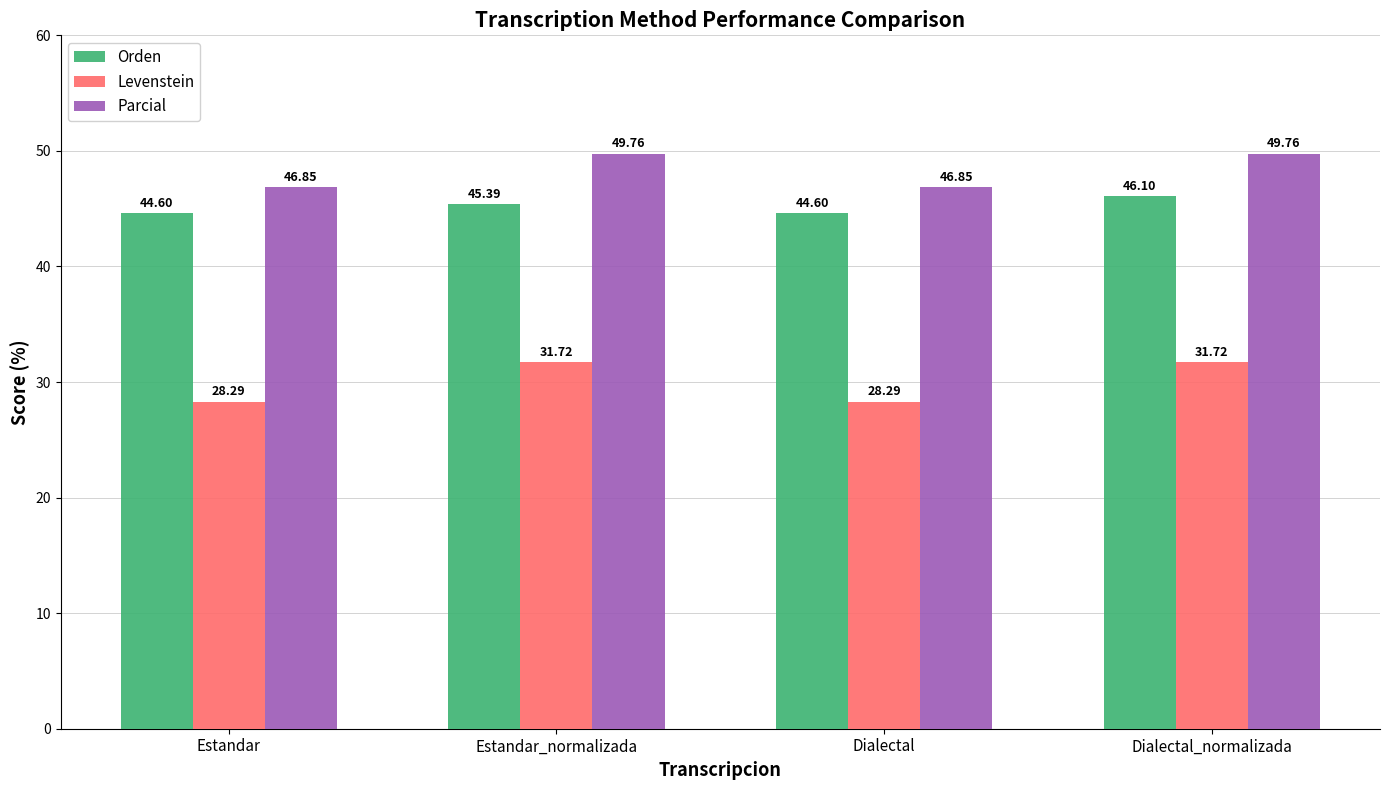

The value of Parcial at Estandar_normalizada is 31.1. True or false?

False